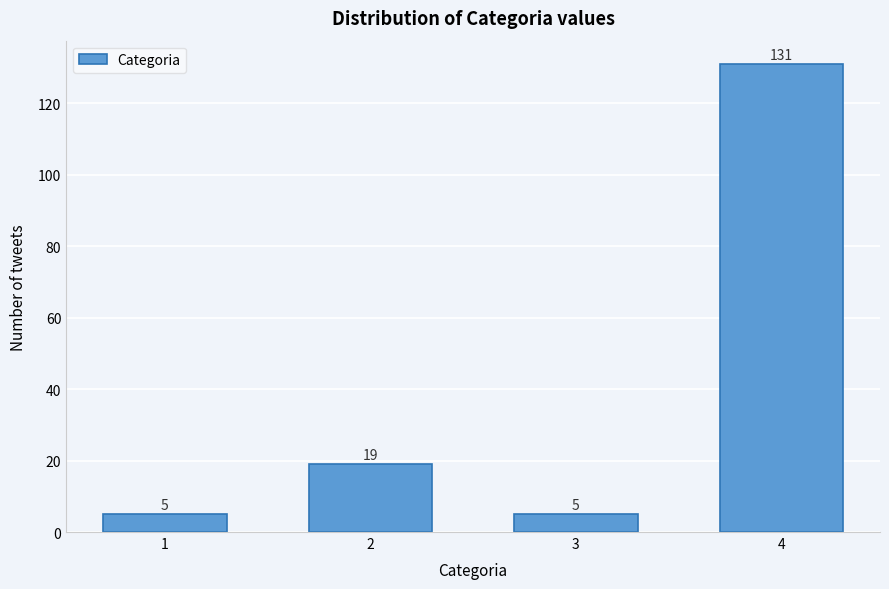

Reading left to right, extract all data points from this chart.

5	19	5	131